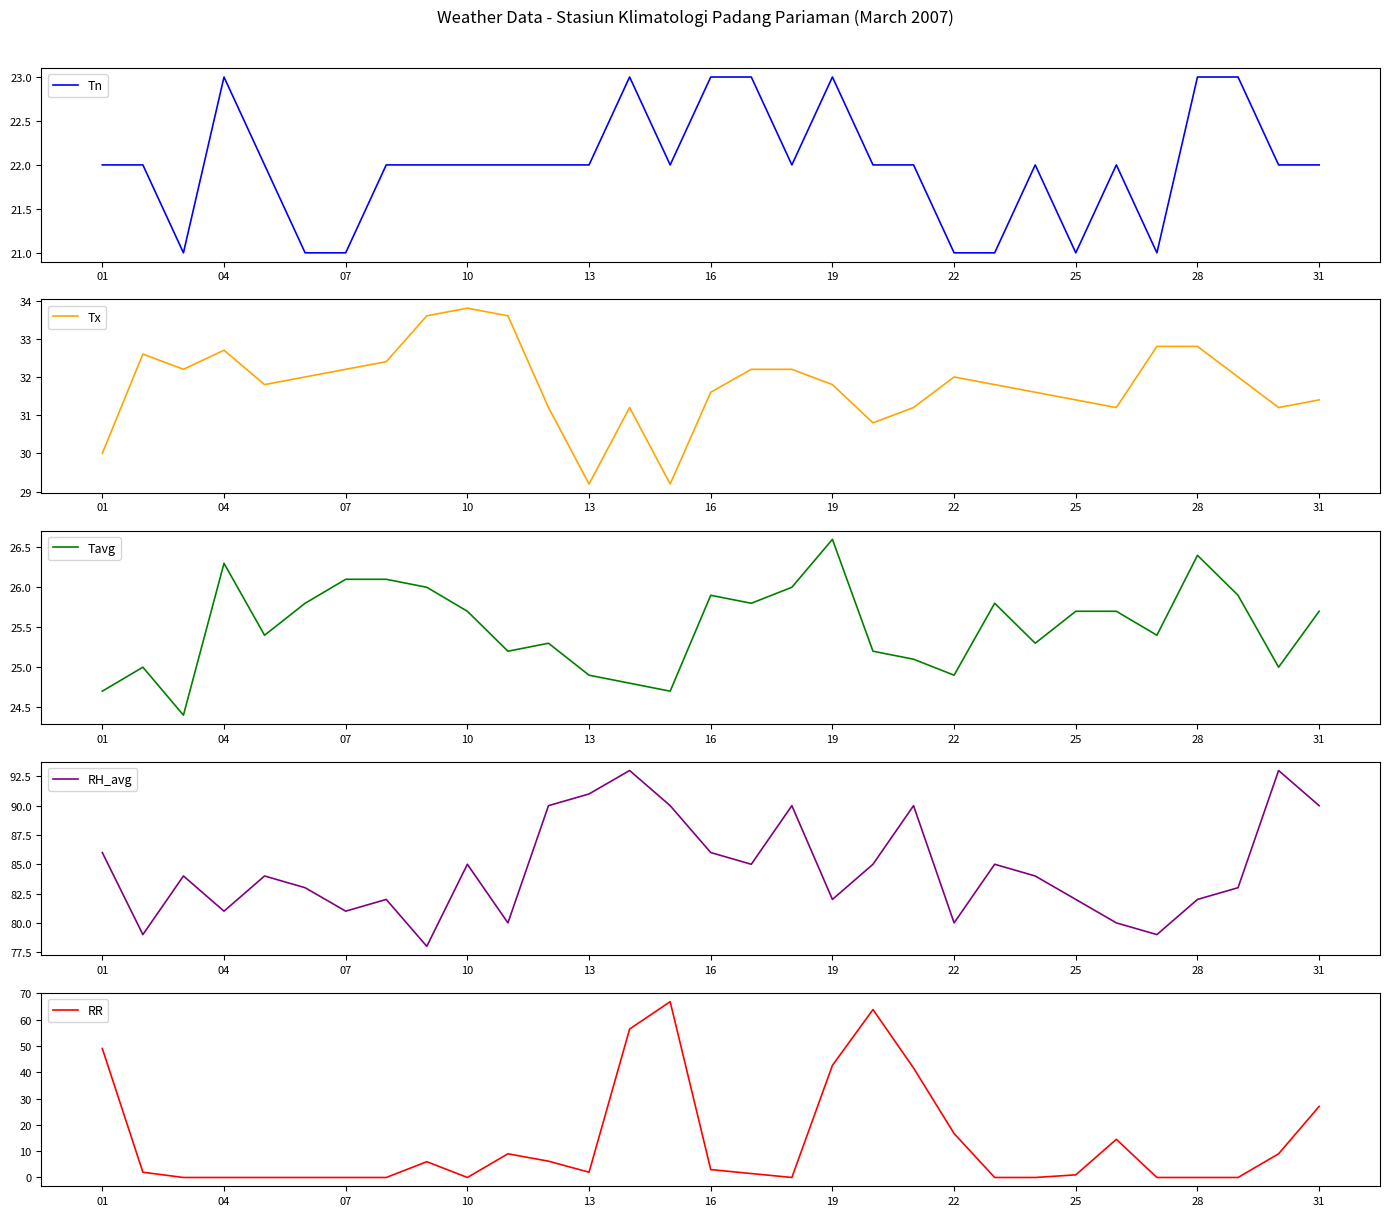

True or false: Tavg and Tn intersect in this chart.

False